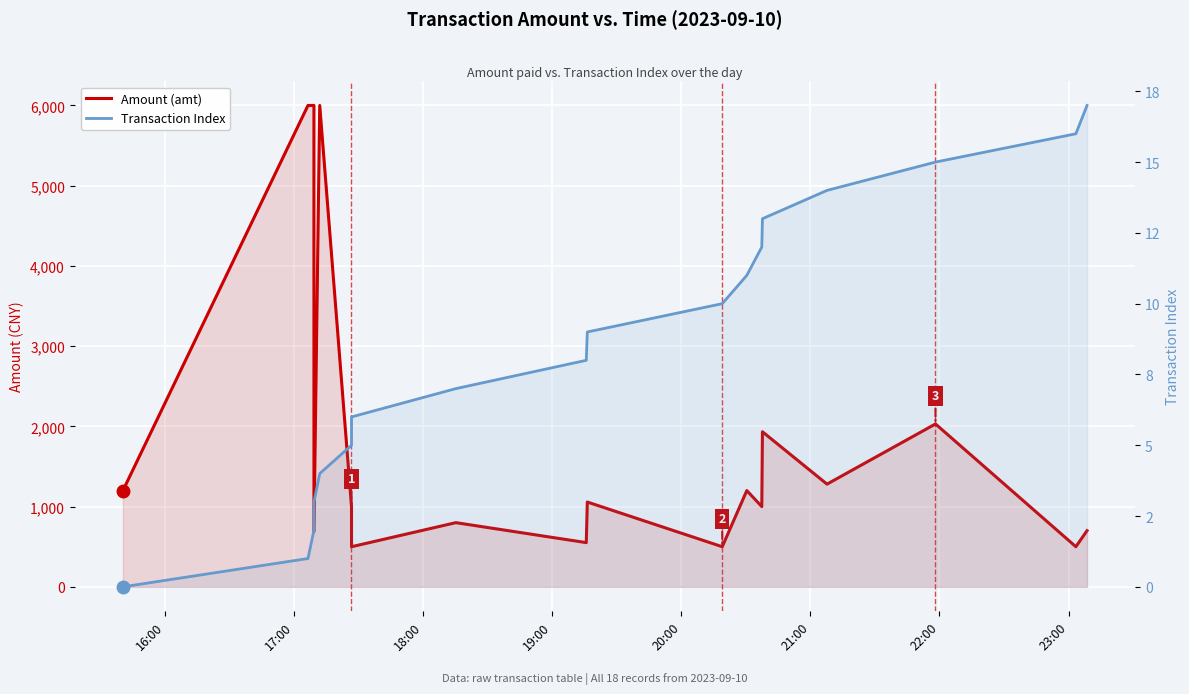

True or false: Amount (amt) and Transaction Index cross at least once.

False